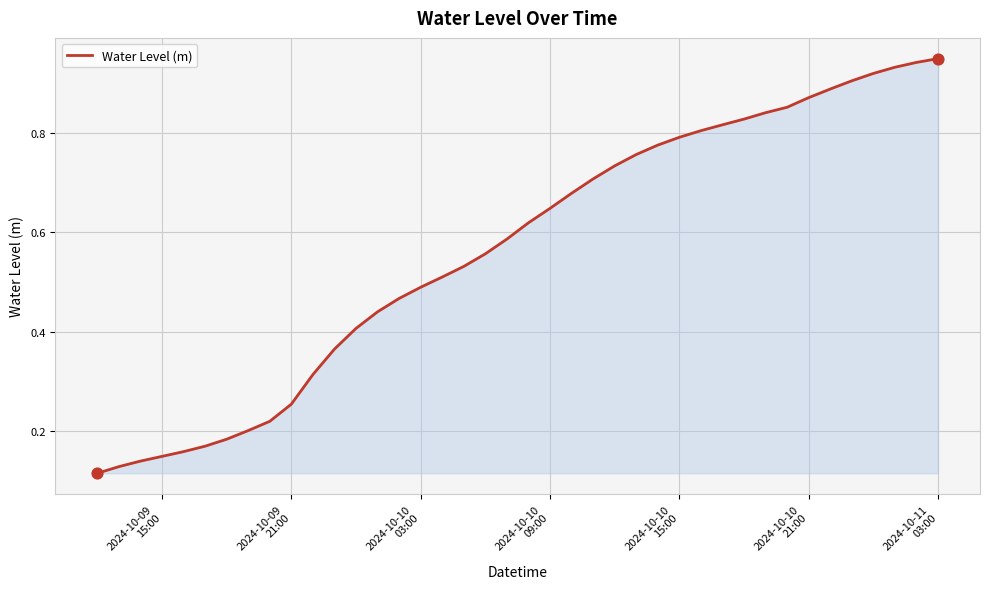

Is this an area chart (filled region under the line)?

Yes